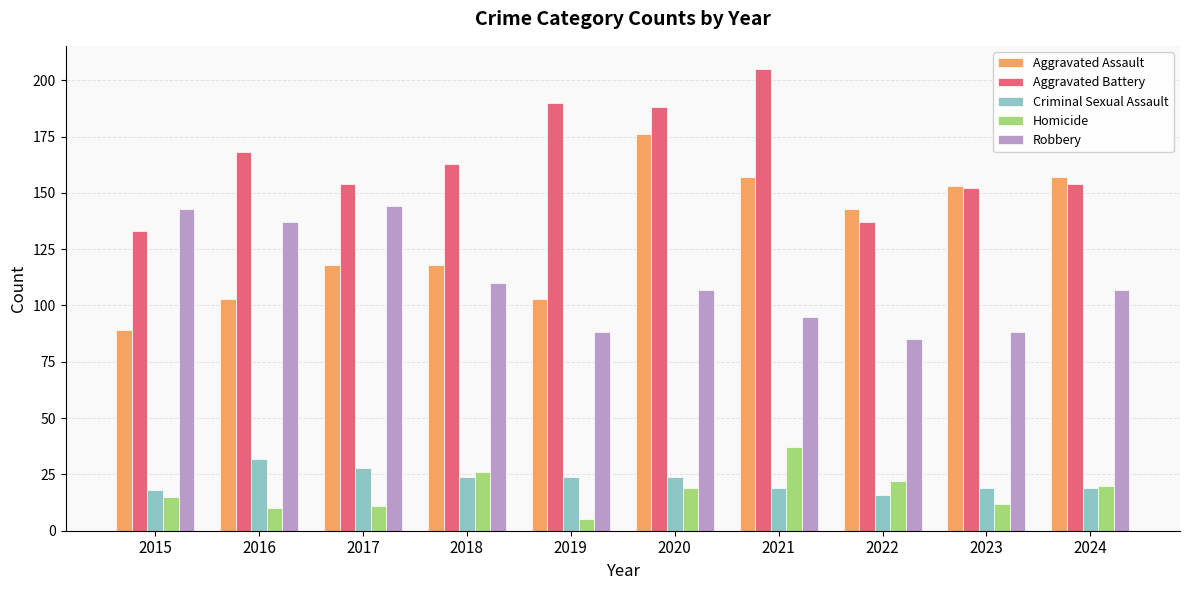

Rank the series at 2021 from highest to lowest value.

Aggravated Battery, Aggravated Assault, Robbery, Homicide, Criminal Sexual Assault